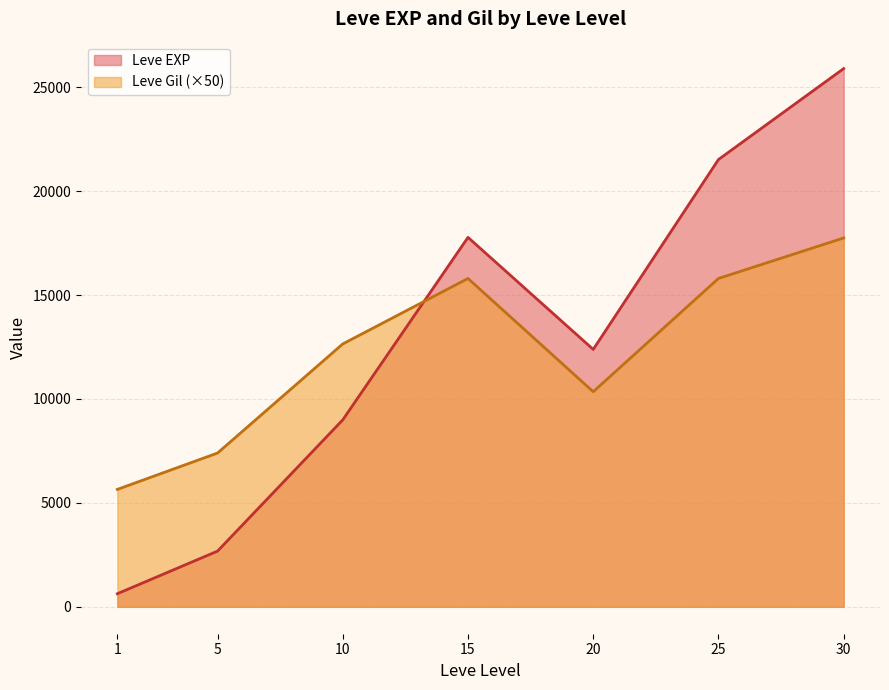

True or false: Leve EXP and Leve Gil (×50) cross at least once.

True